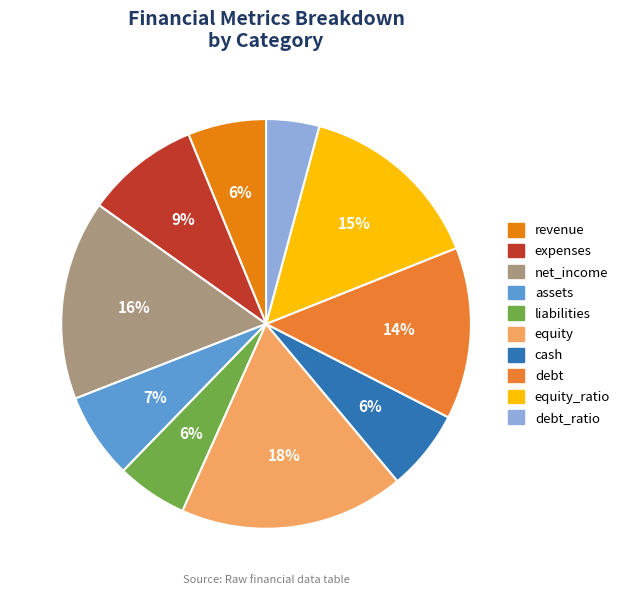

Which slice is the smallest?

debt_ratio